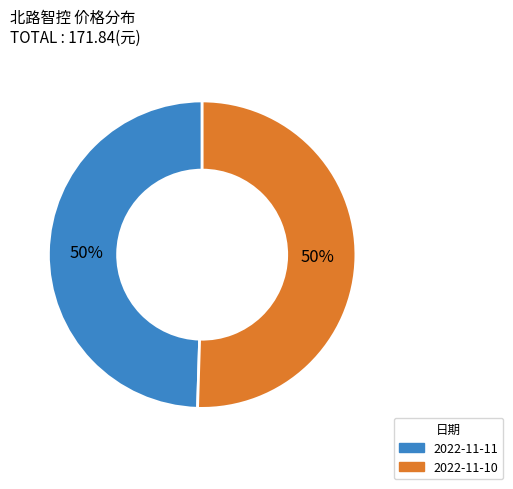

What is the ratio of the value at 2022-11-11 to the value at 2022-11-10?

1.0